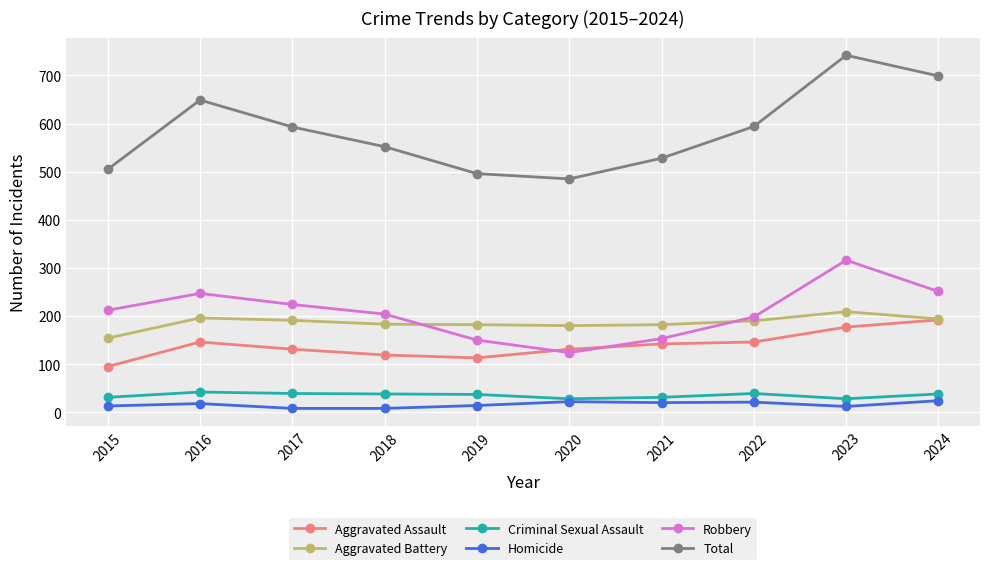

Which series has the widest spread of values?

Total